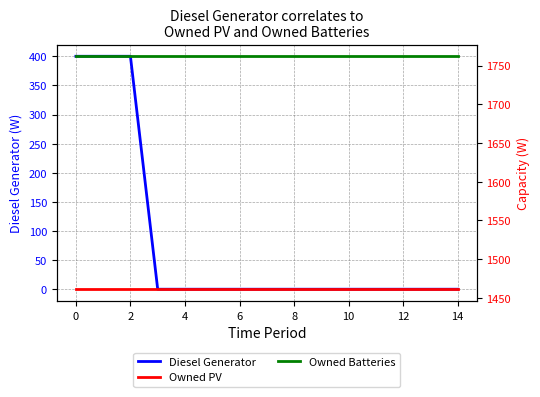

True or false: Owned Batteries and Diesel Generator cross at least once.

False